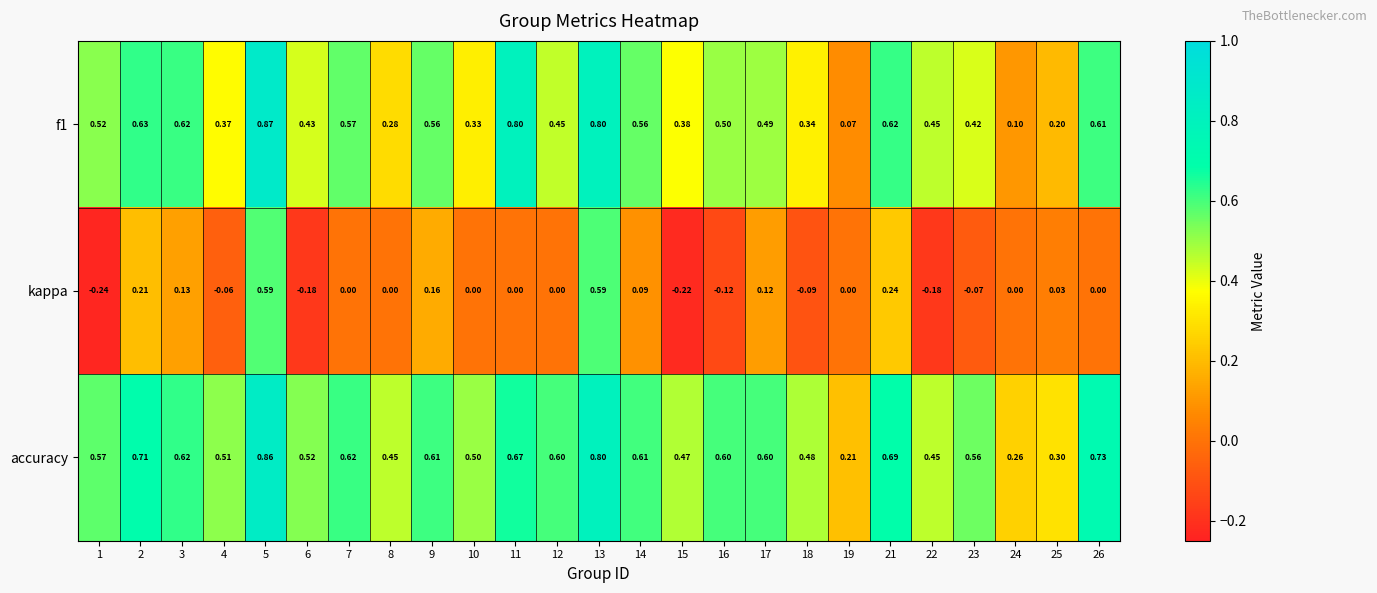

Which series has the largest total across all categories?

accuracy